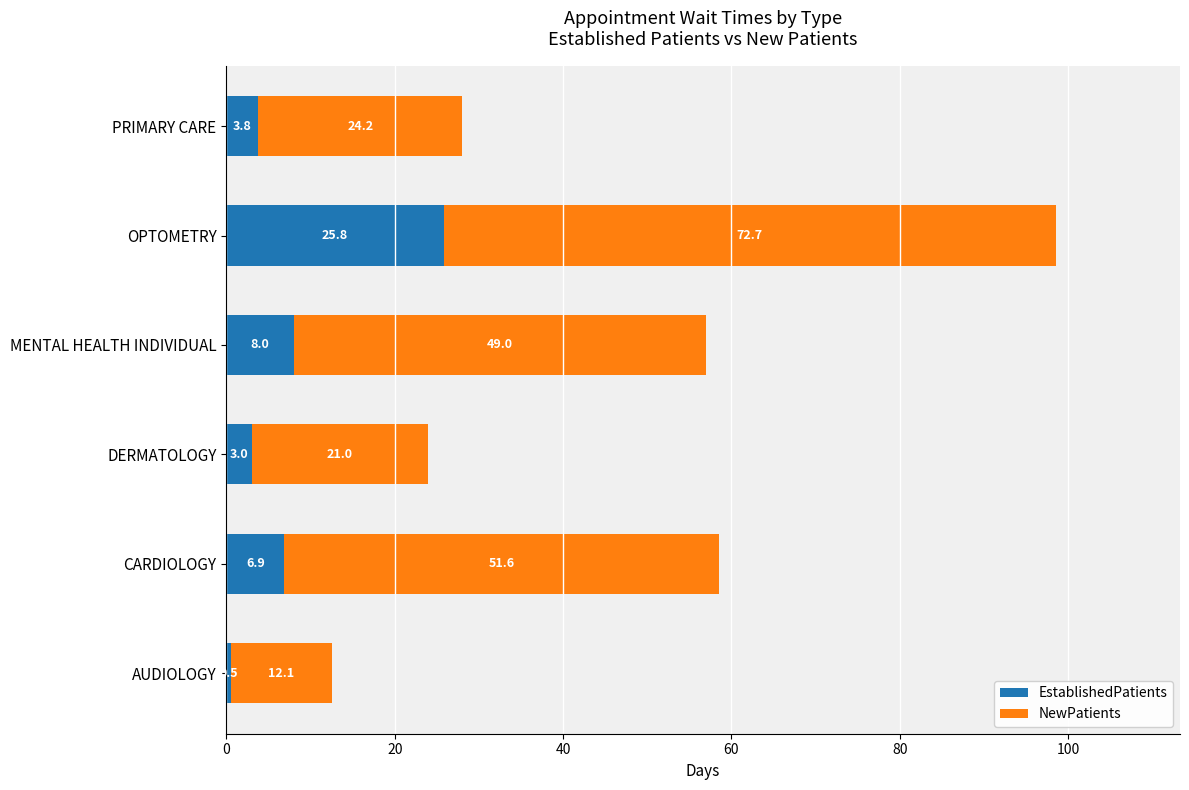

What is the maximum value for EstablishedPatients?

25.8